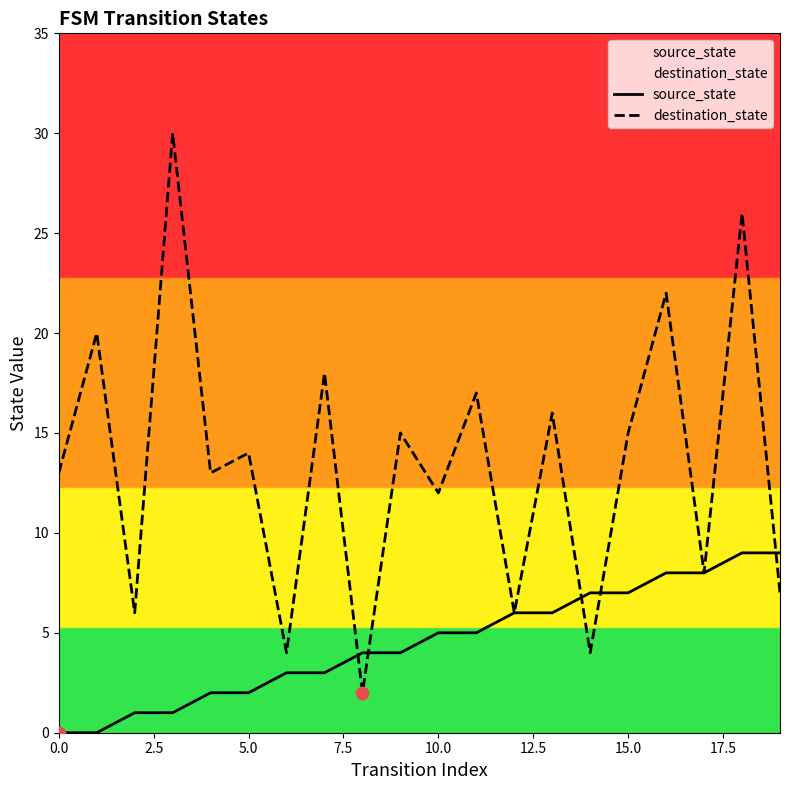

Which series has the widest spread of Y values?

destination_state